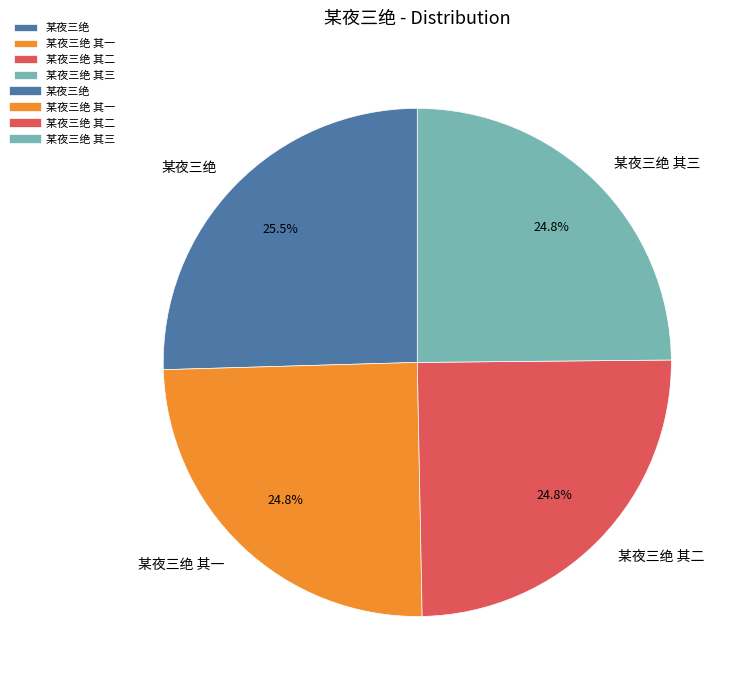

What is the largest slice in the pie chart?

某夜三绝